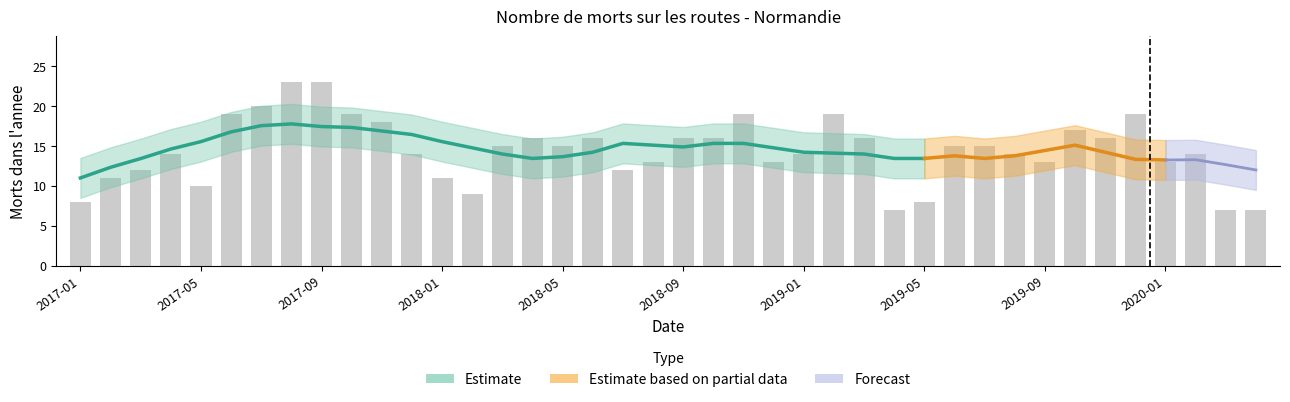

True or false: the data shows 2 at 2020-04.

False